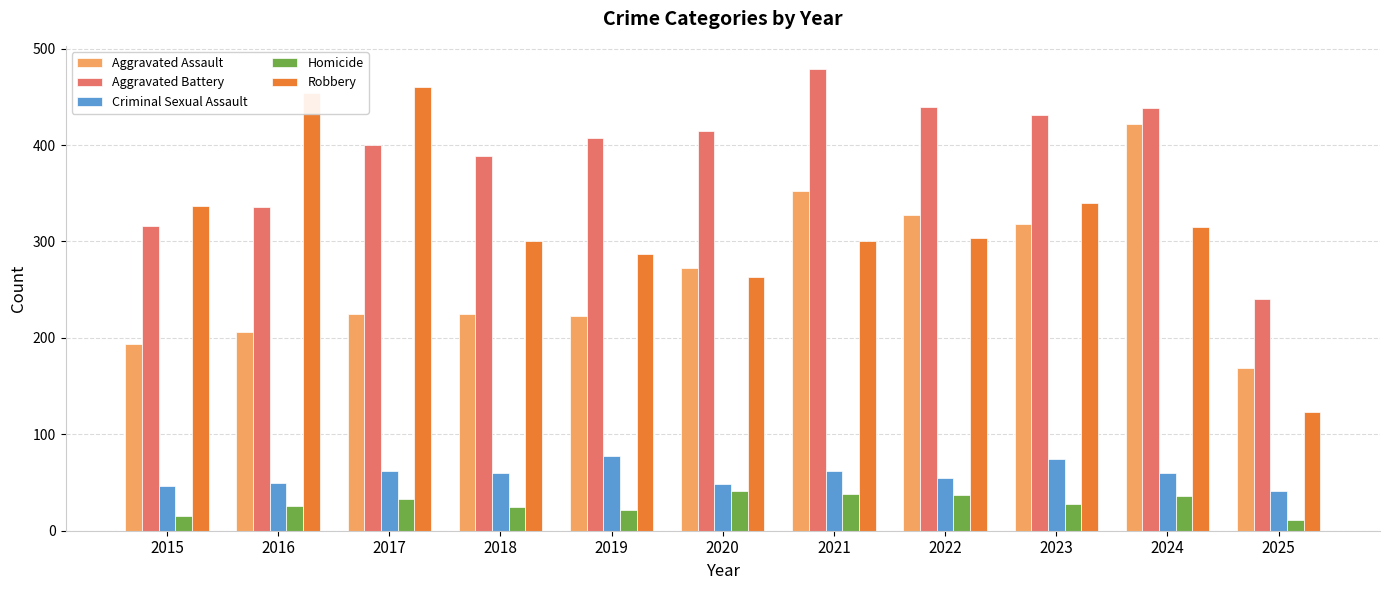

What is the total value across all series at 2021?

1231